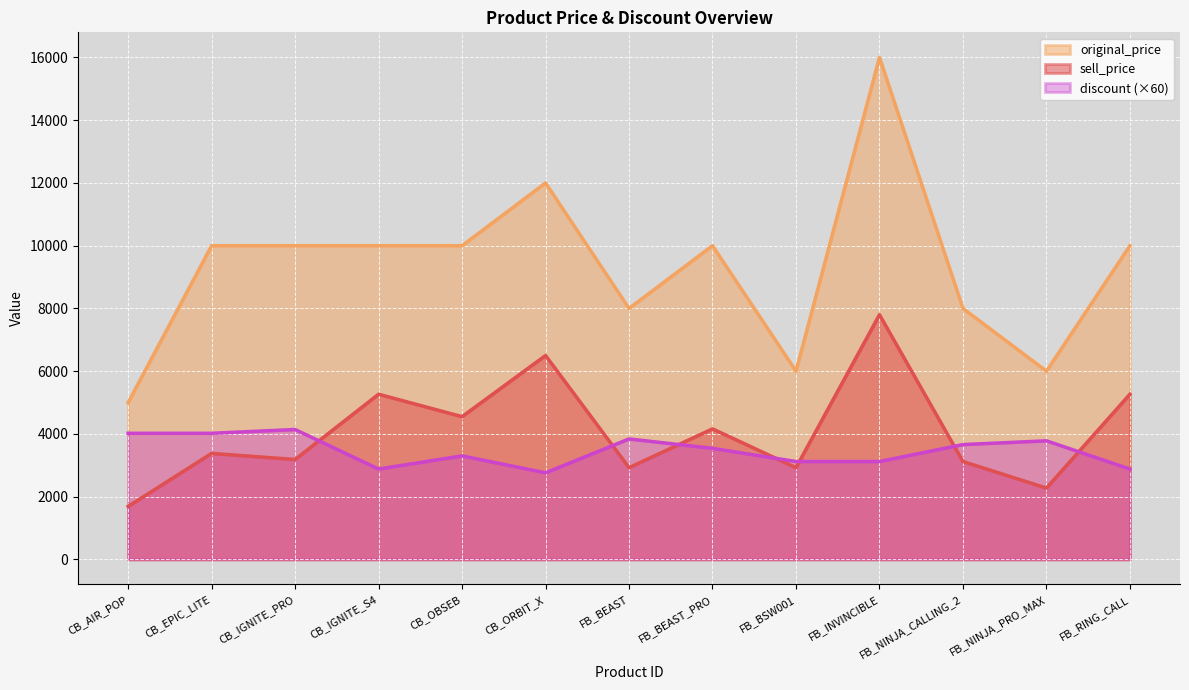

What are all the series names shown in the legend?

original_price, sell_price, discount (×60)